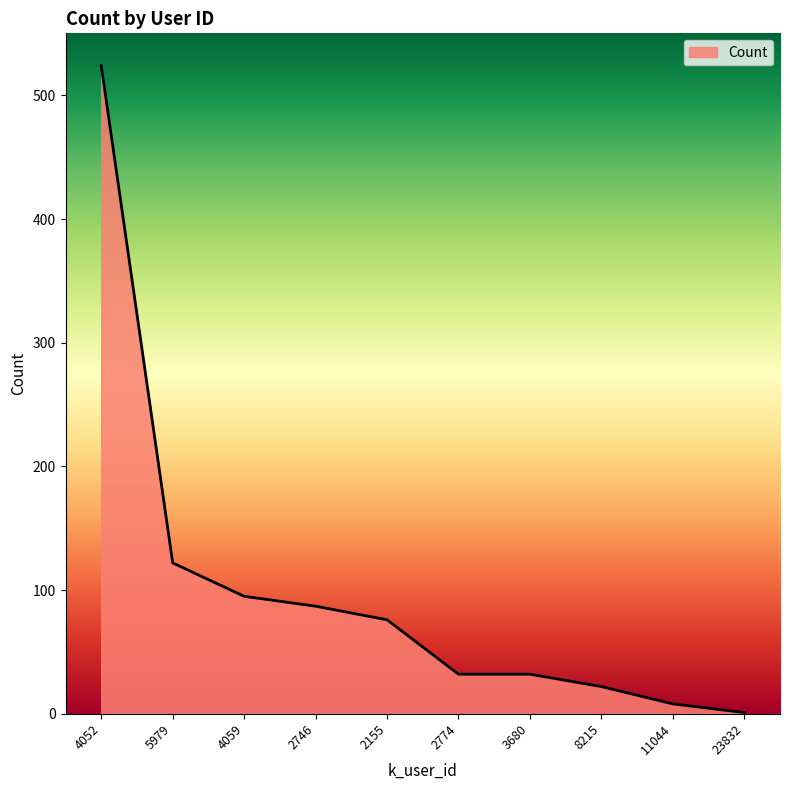

Which category has the lowest value across all series?

23832